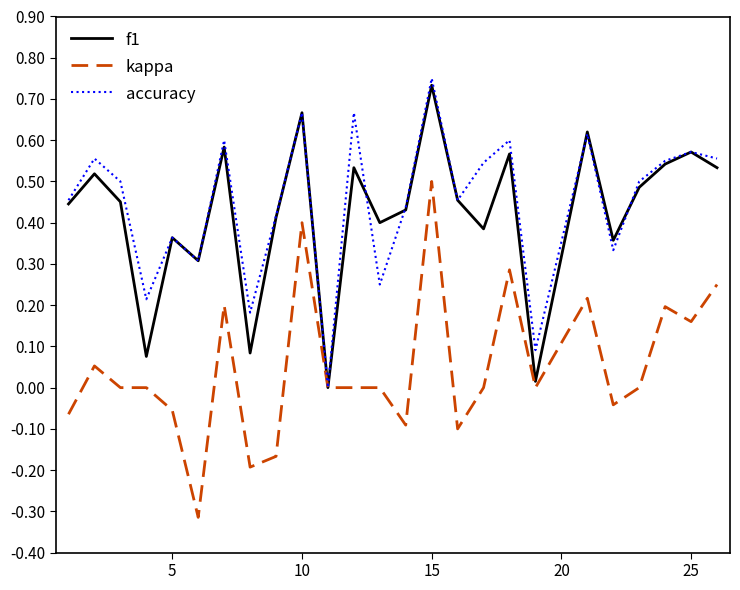

Which series has the largest range (max minus min)?

kappa